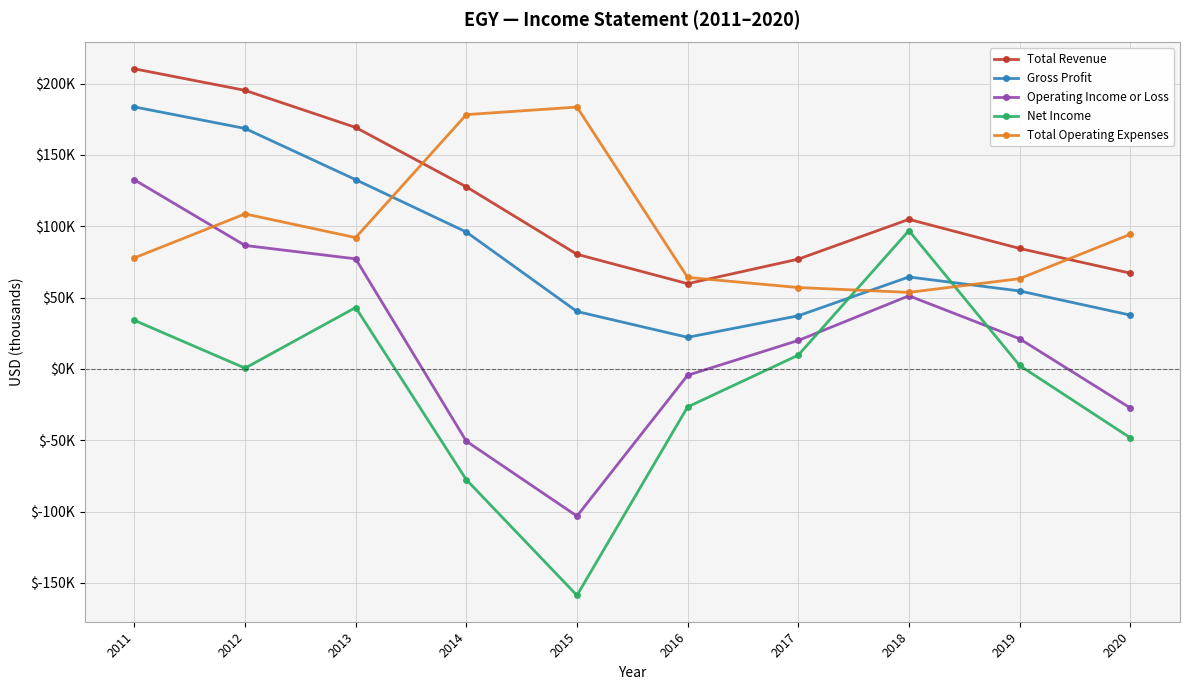

True or false: Total Operating Expenses and Net Income cross at least once.

True